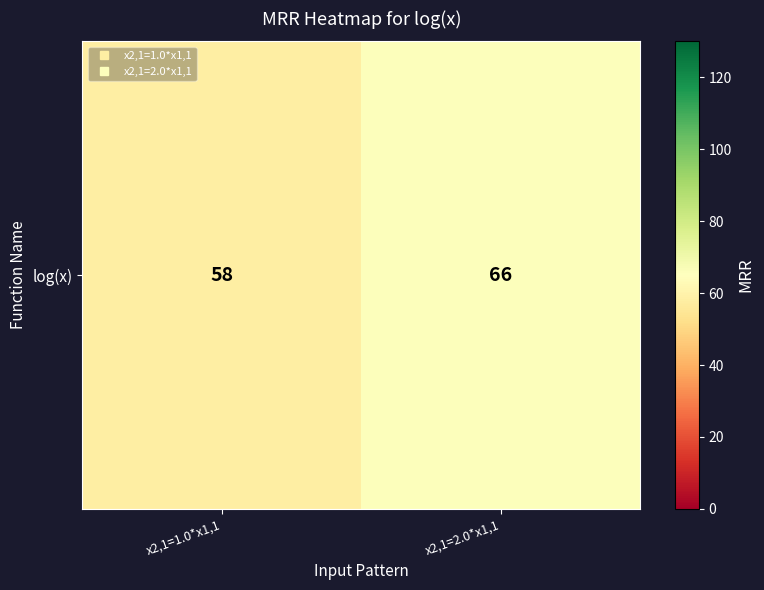

The chart shows a value of 66 at x2,1=2.0*x1,1. True or false?

True